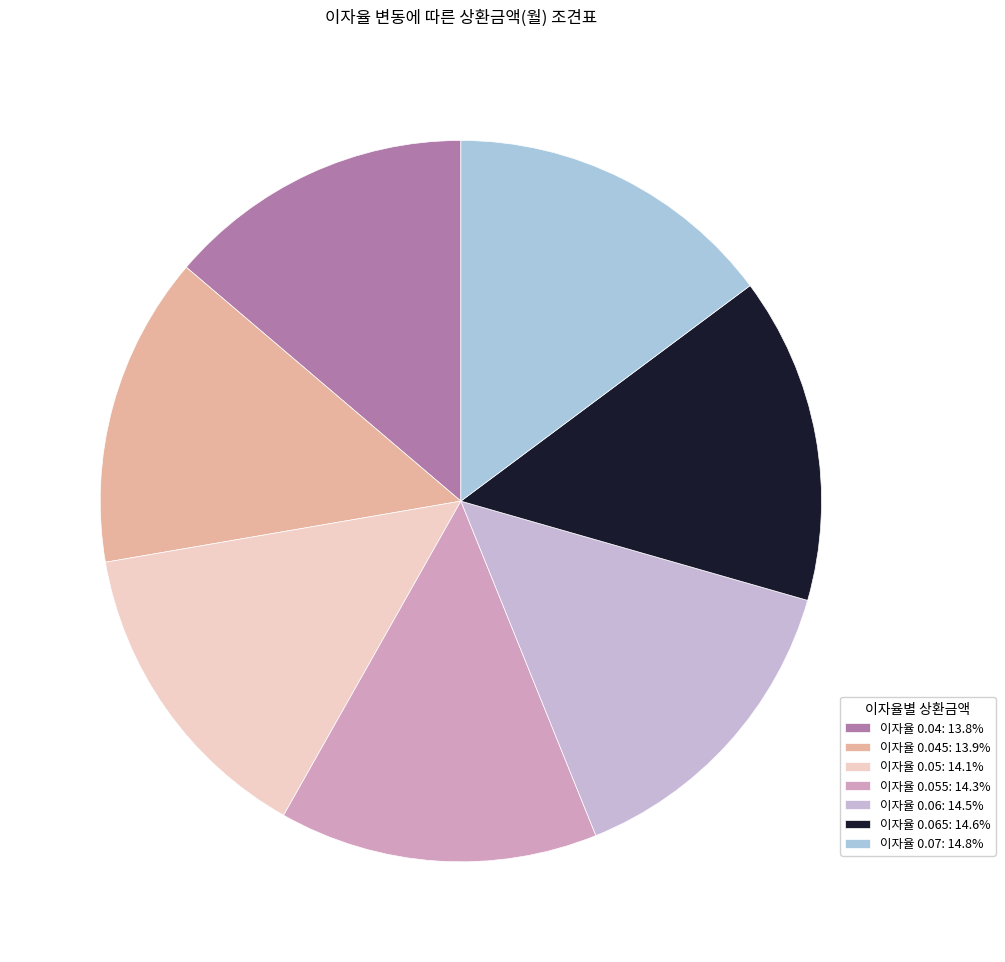

How many segments does this pie chart have?

7